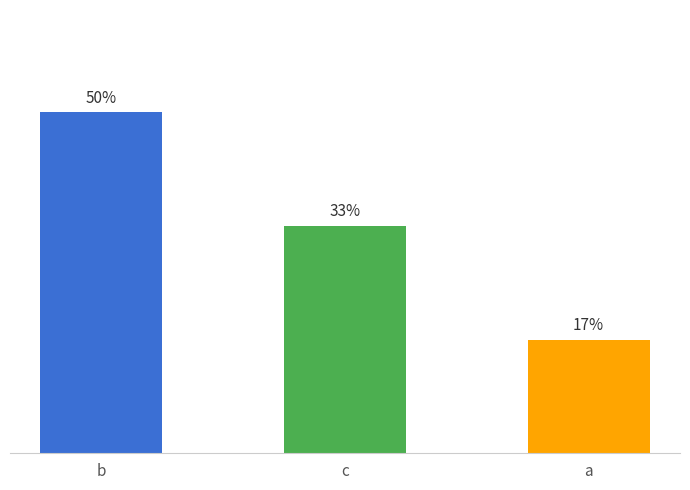

How many data points does each series have?

3